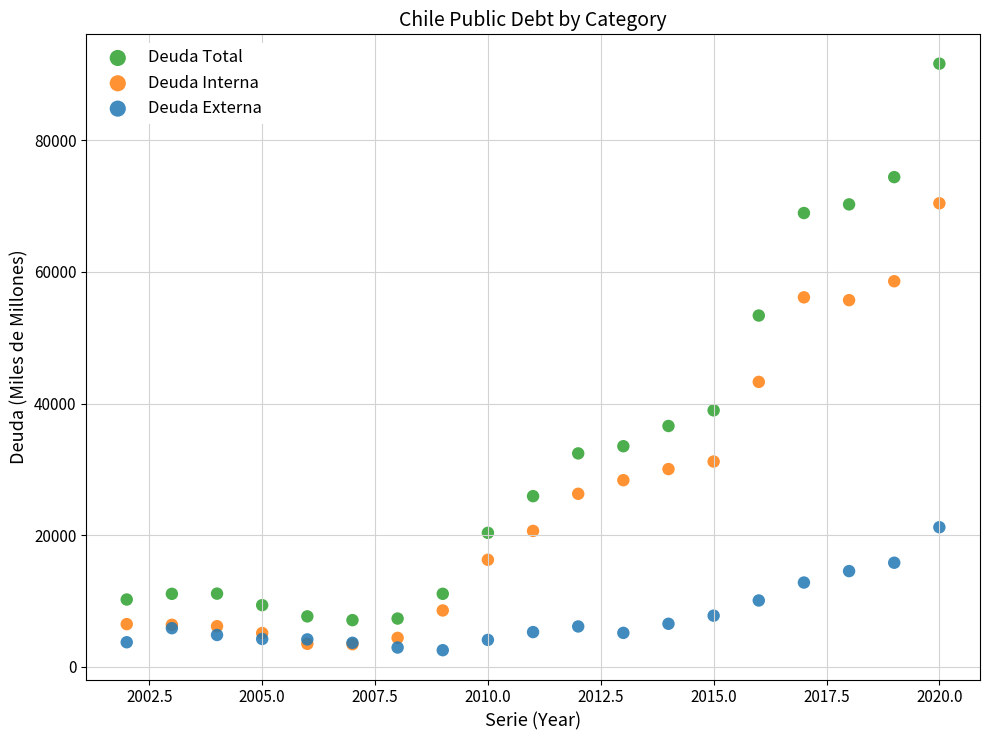

Which series contains the highest Y value?

Deuda Total